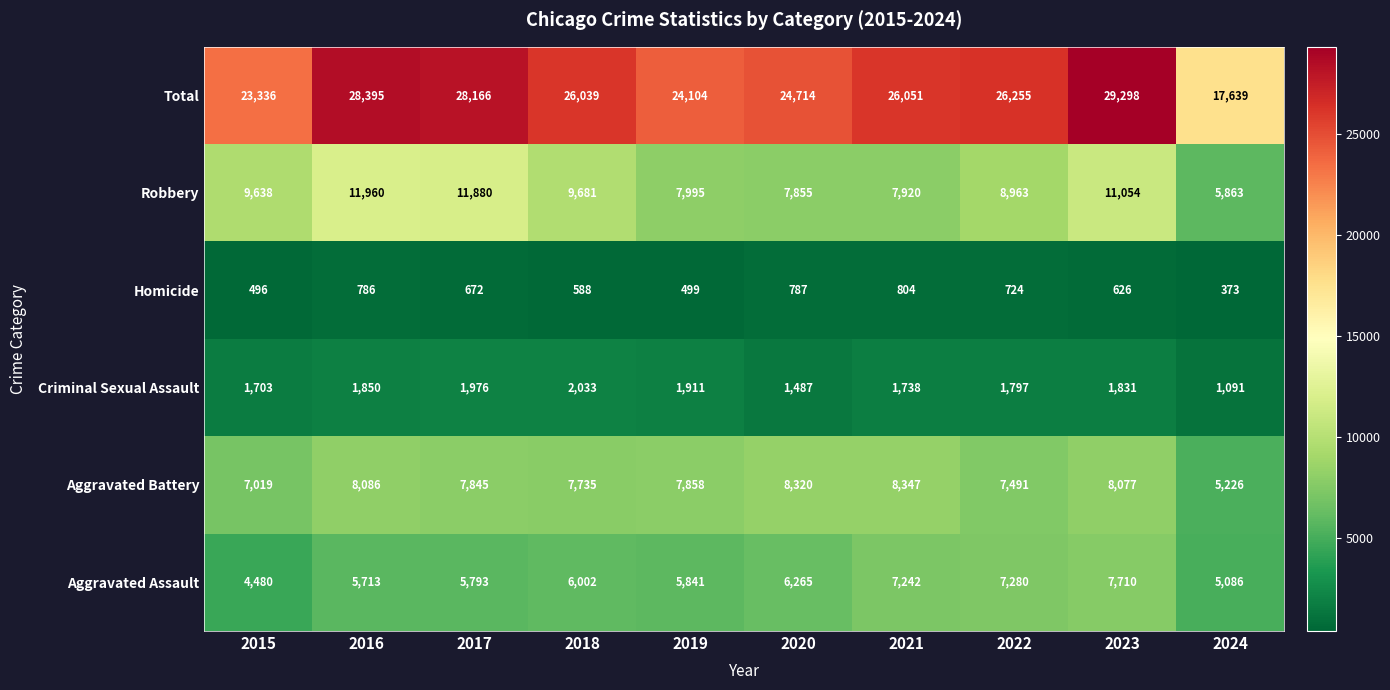

The Robbery series shows 2957 at 2018. True or false?

False